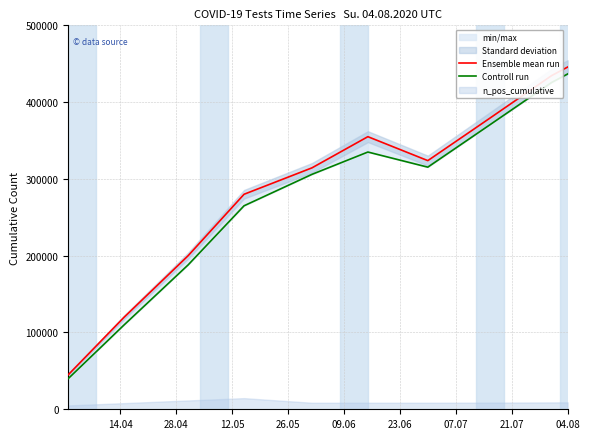

What is the label of the 10th point from the right?

14.04